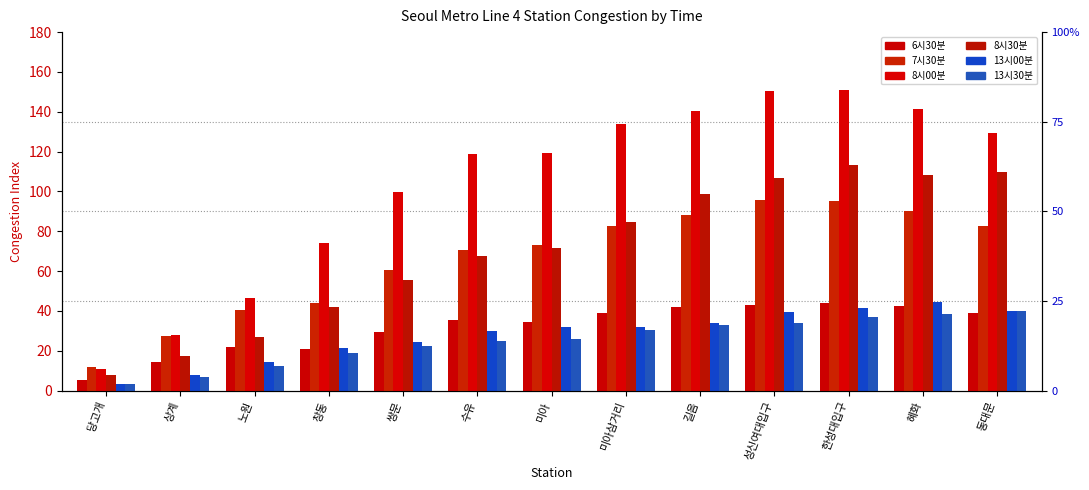

What is the sum of the 8시30분 values at 쌍문 and 동대문?

165.4